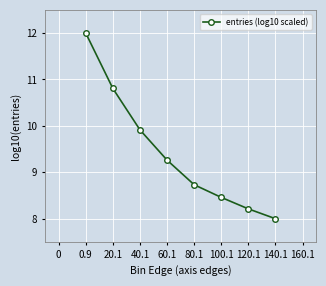

How many data points are less than 9?

4